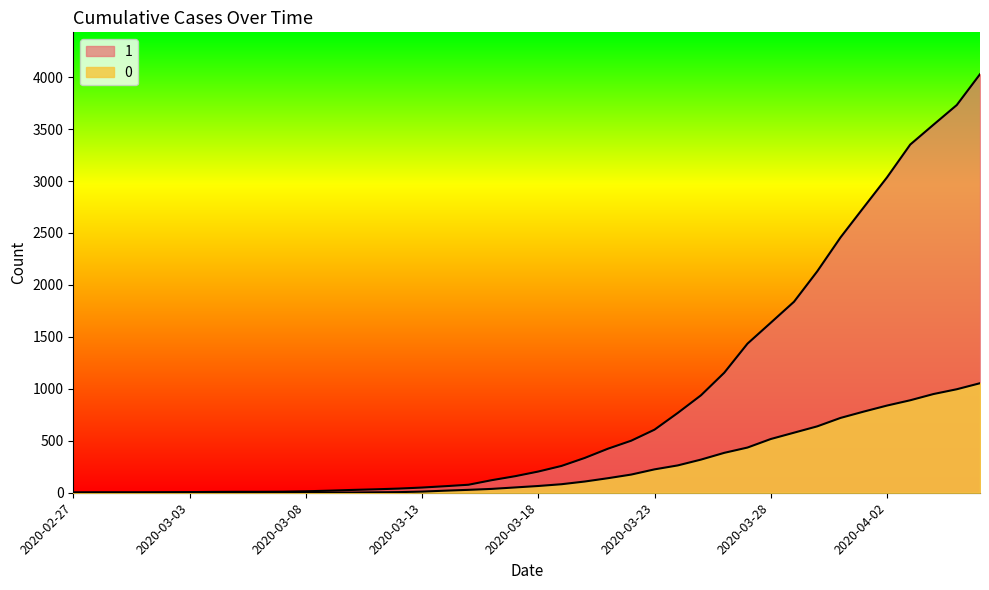

What is the total value across all series at 2020-03-31?

3177